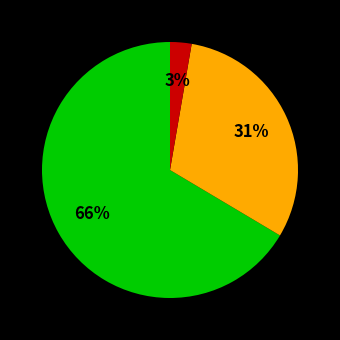

How many segments does this pie chart have?

3